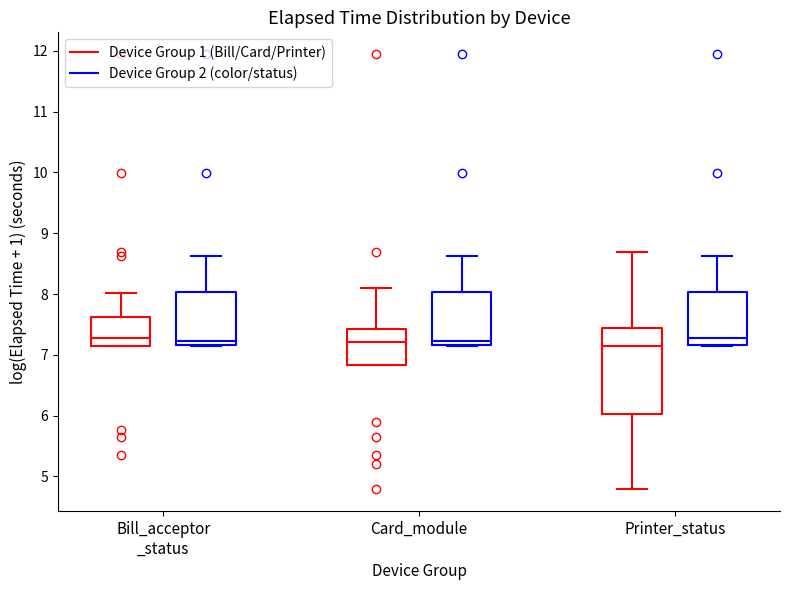

Where is the lower edge of the box for Card_module (Device Group 1 (Bill/Card/Printer)) on the y-axis? The values are not printed on the chart, so give them approximately, as read against the axis.

6.8